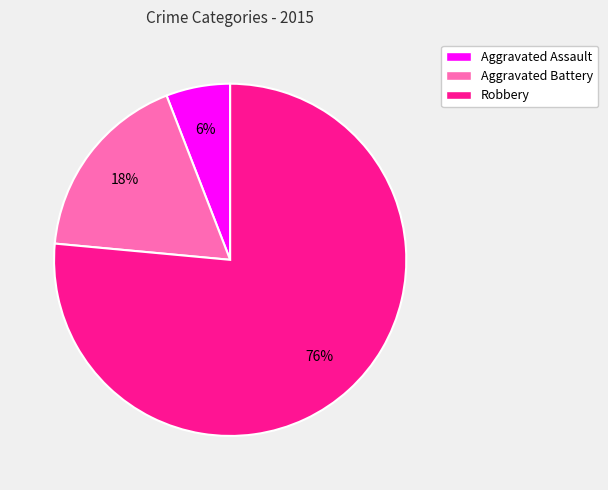

Between Aggravated Assault and Aggravated Battery, which is larger?

Aggravated Battery